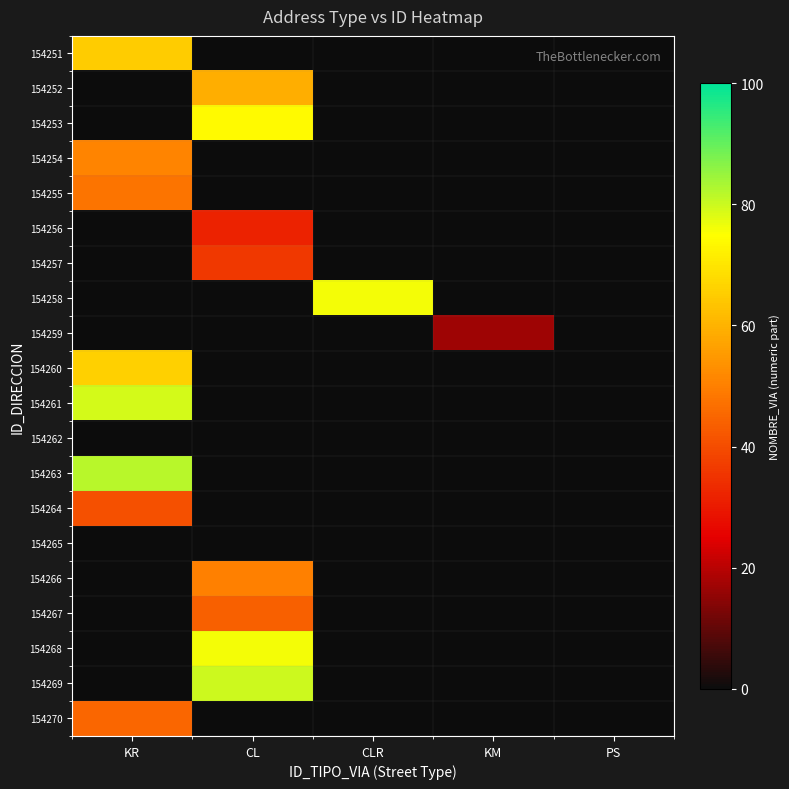

At which category does the chart reach its peak across all series?

KR